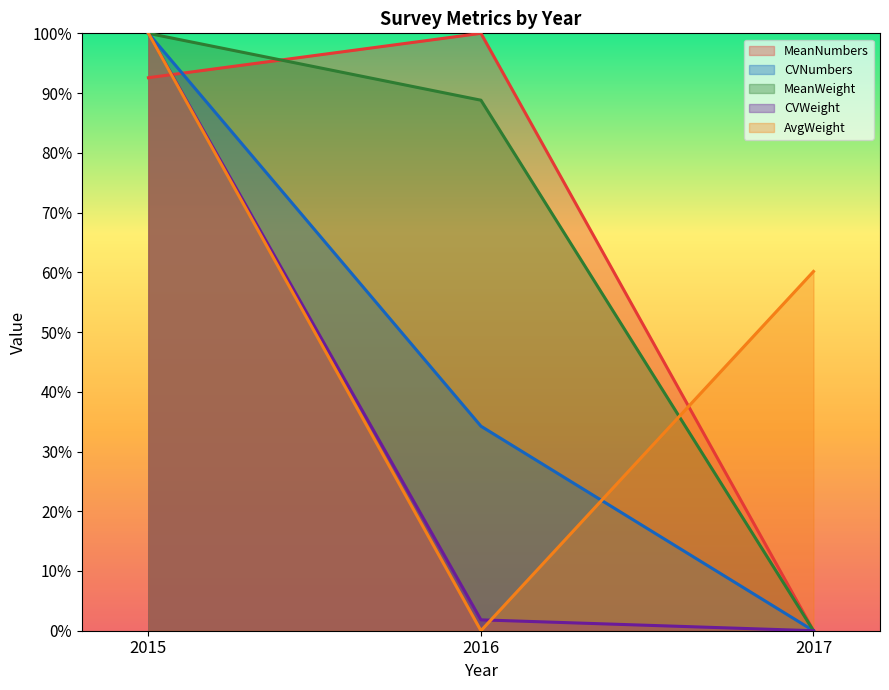

Reading left to right, extract all data points from this chart.

MeanNumbers: 92.6	100.0	0.0
CVNumbers: 100.0	34.2	0.0
MeanWeight: 100.0	88.8	0.0
CVWeight: 100.0	1.8	0.0
AvgWeight: 100.0	0.0	60.1